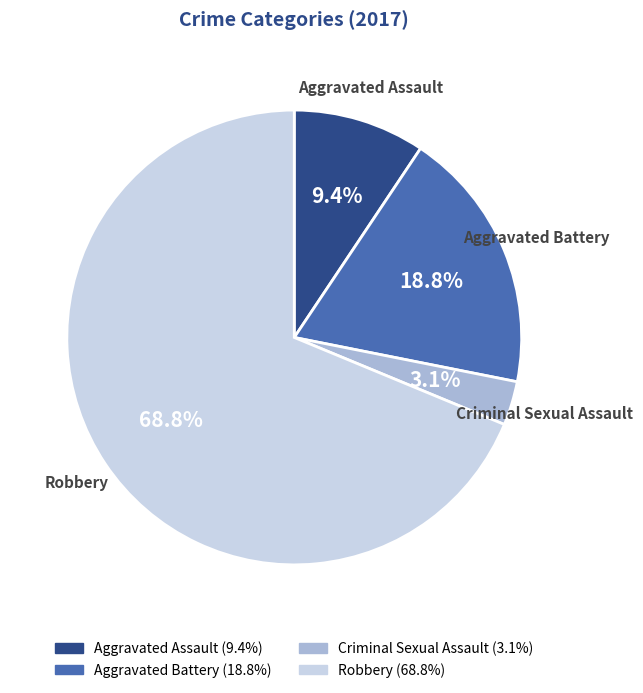

How many slices are in this pie chart?

4